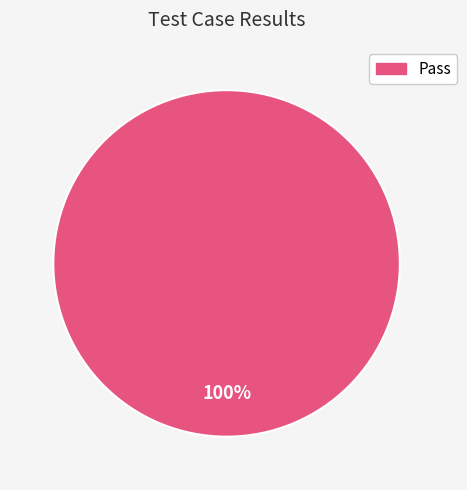

Does any single category account for the majority?

Yes